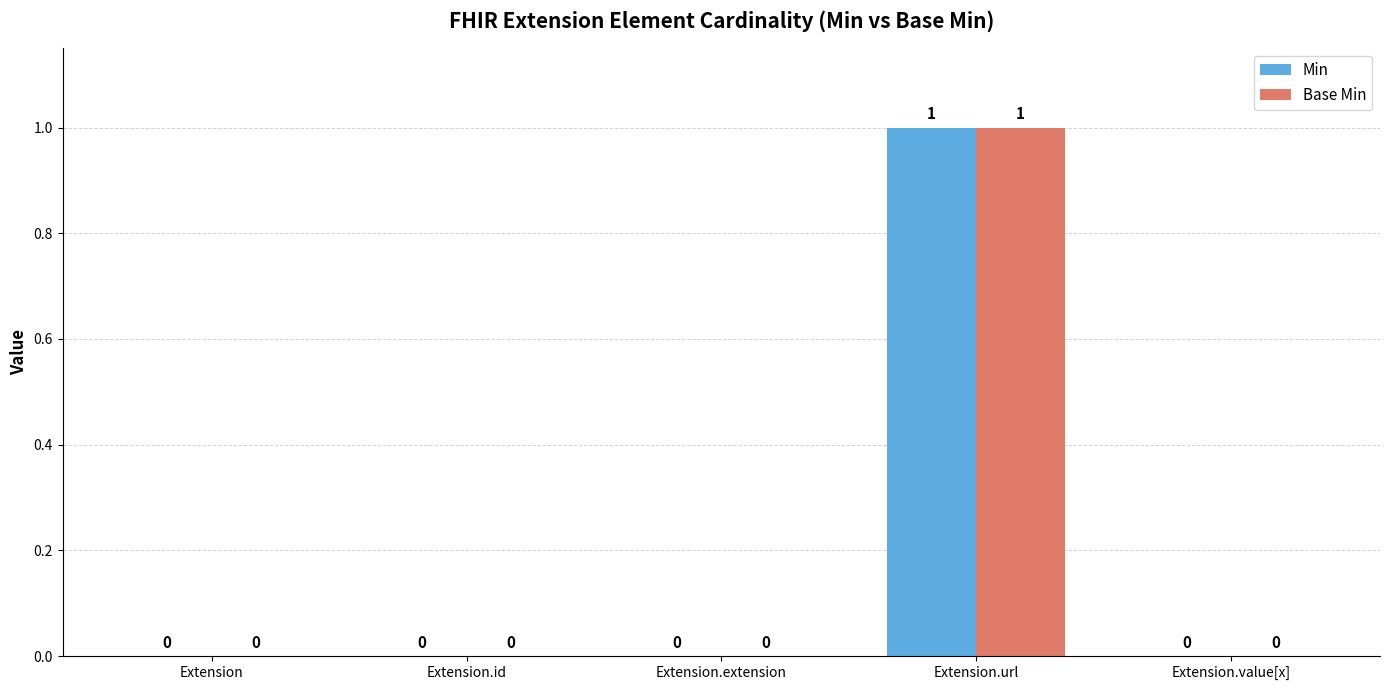

Is it true that Base Min equals -1 at Extension.value[x]?

False